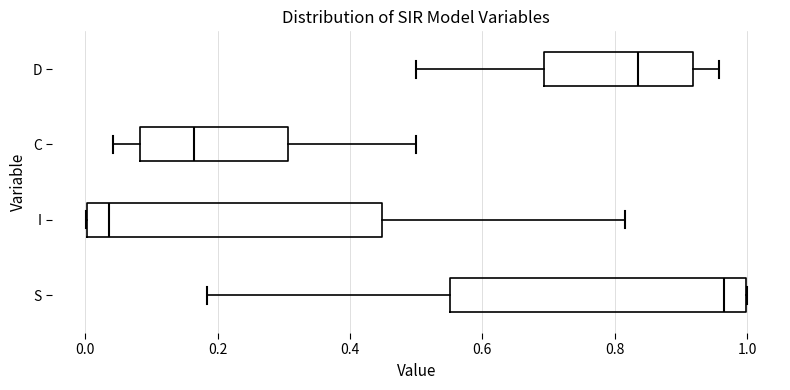

Reading bottom to top, transcribe this box plot: for each box, give where its median line is, the range the box spans, and where its two whiskers end, as read against the x-axis. The values are not printed on the chart, so give them approximately, as read against the axis.

S: median 0.96, box 0.56 to 1.00, whiskers 0.18 to 1.00
I: median 0.04, box 0.00 to 0.44, whiskers 0.00 to 0.82
C: median 0.16, box 0.08 to 0.30, whiskers 0.04 to 0.50
D: median 0.84, box 0.70 to 0.92, whiskers 0.50 to 0.96